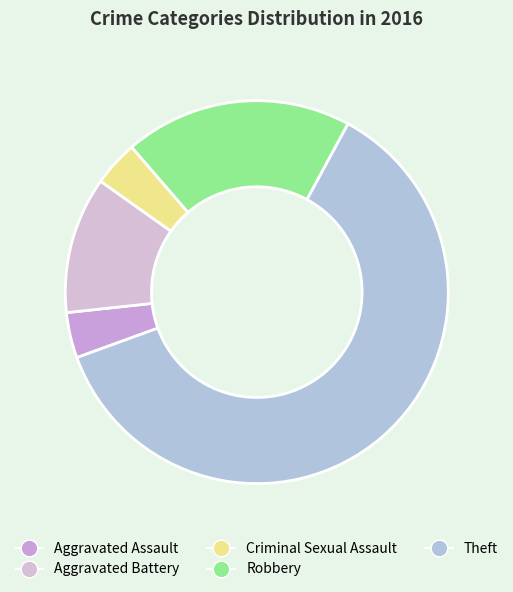

Between Robbery and Aggravated Battery, which is larger?

Robbery